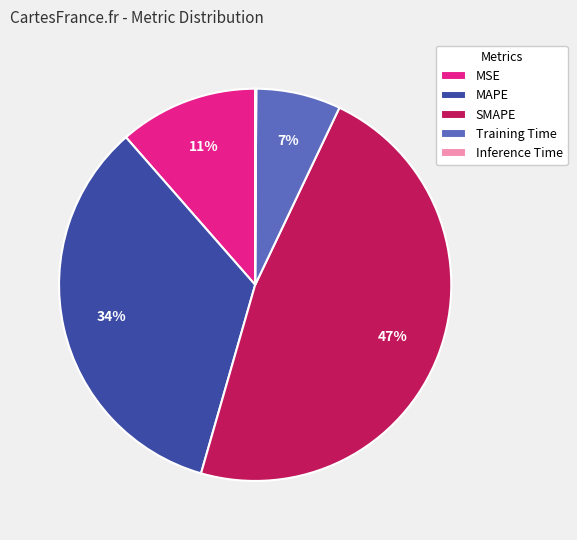

Combined, do MAPE and MSE account for over 50%?

No